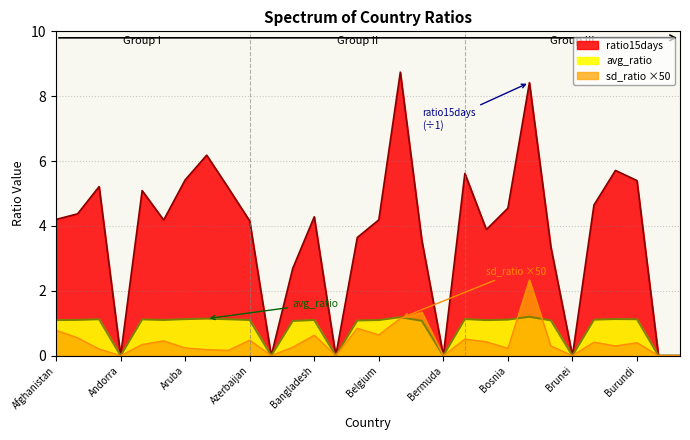

True or false: ratio15days and avg_ratio cross at least once.

False